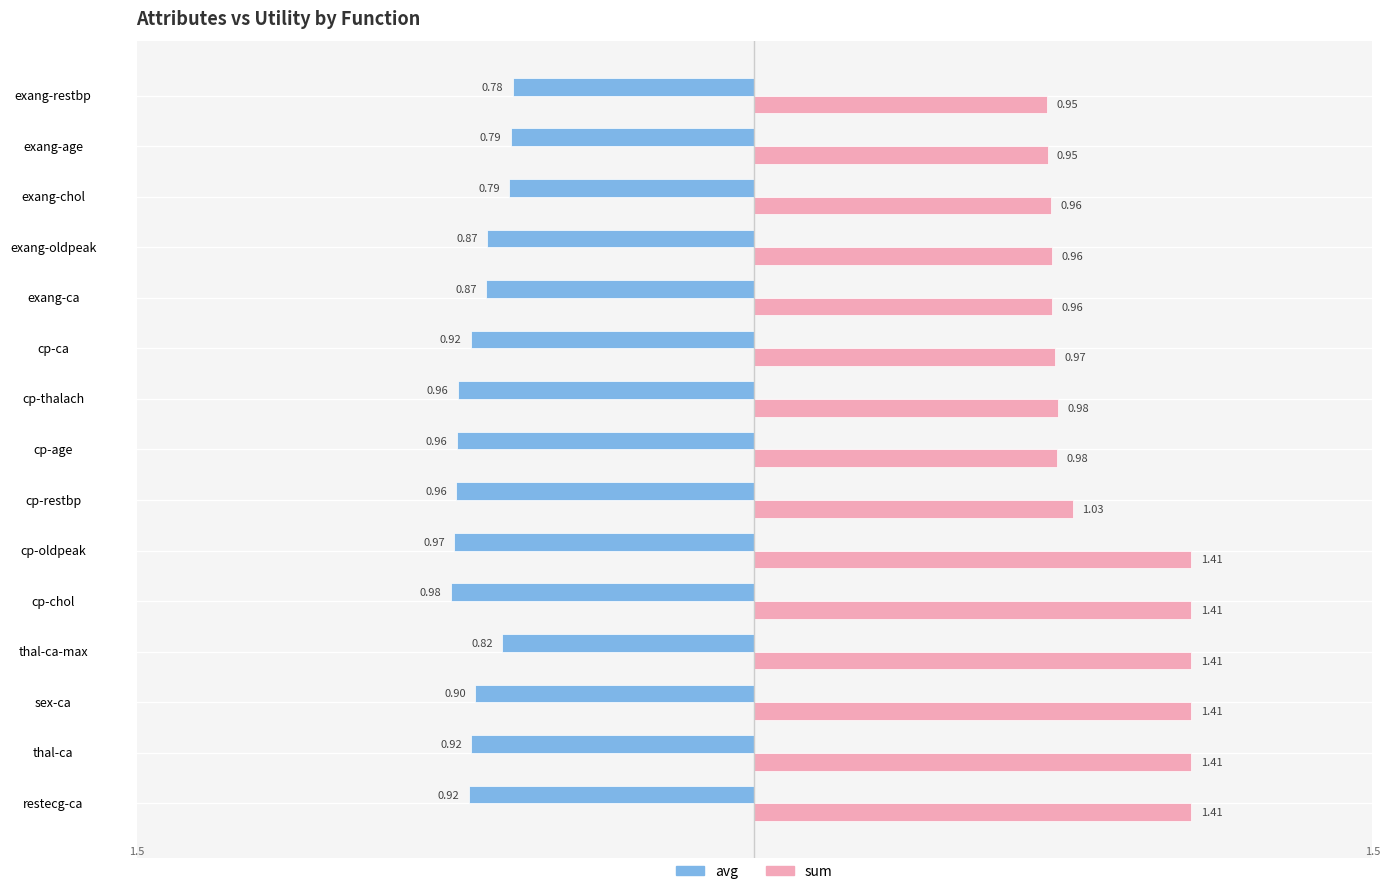

Which series has the widest spread of values?

sum